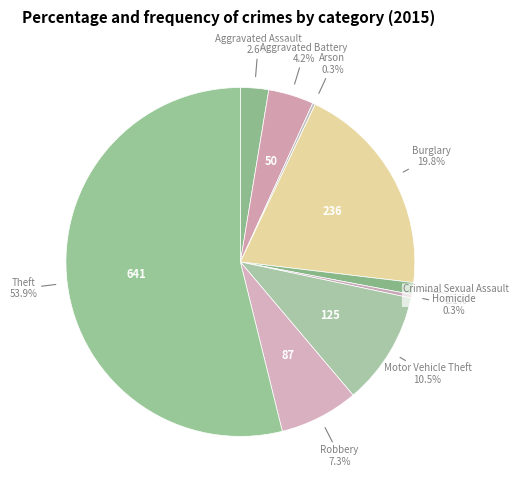

Which category accounts for the majority?

Theft